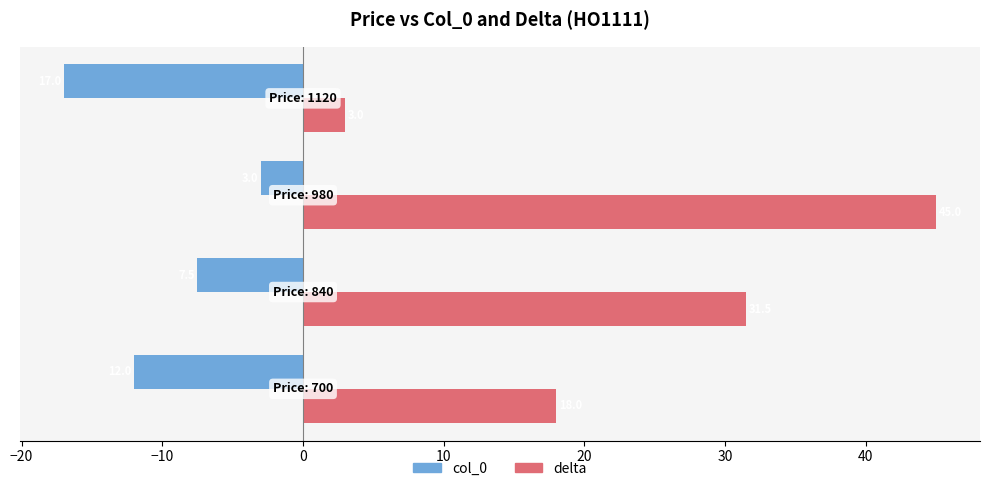

How many col_0 values are between -12 and -3?

3